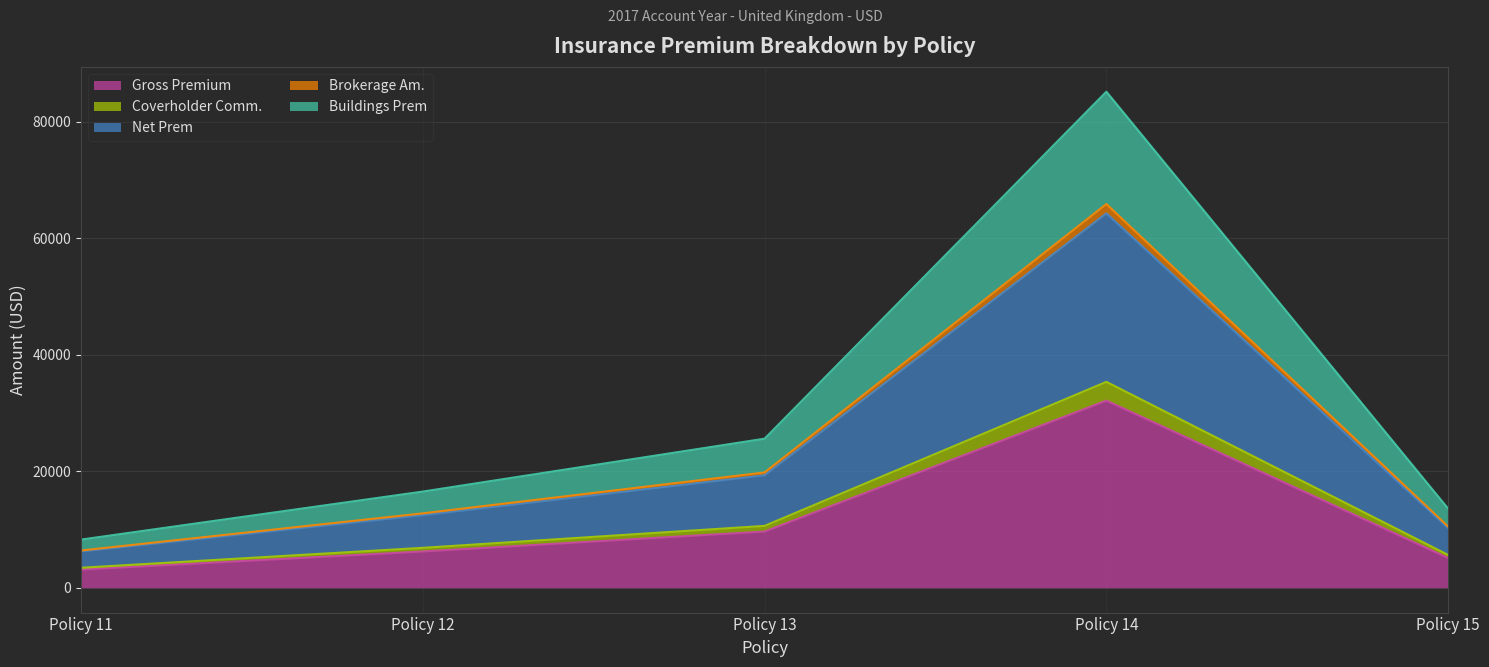

Which category has the lowest value in the Gross Premium series?

Policy 11